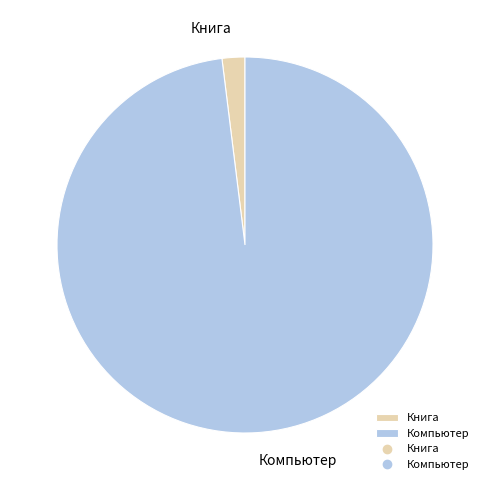

Is the sum of Книга and Компьютер greater than half?

Yes